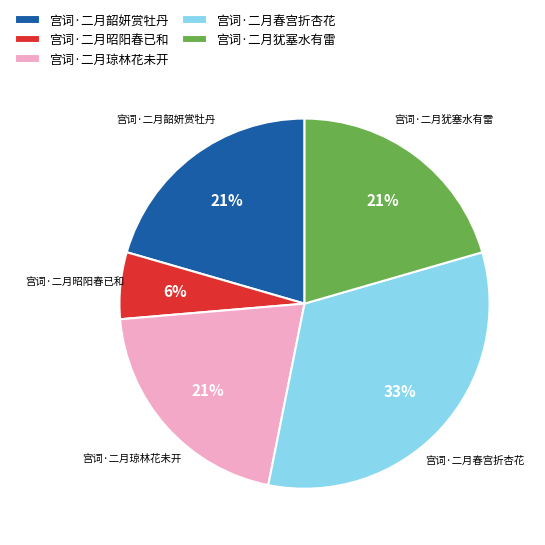

What is the largest slice in the pie chart?

宫词·二月春宫折杏花